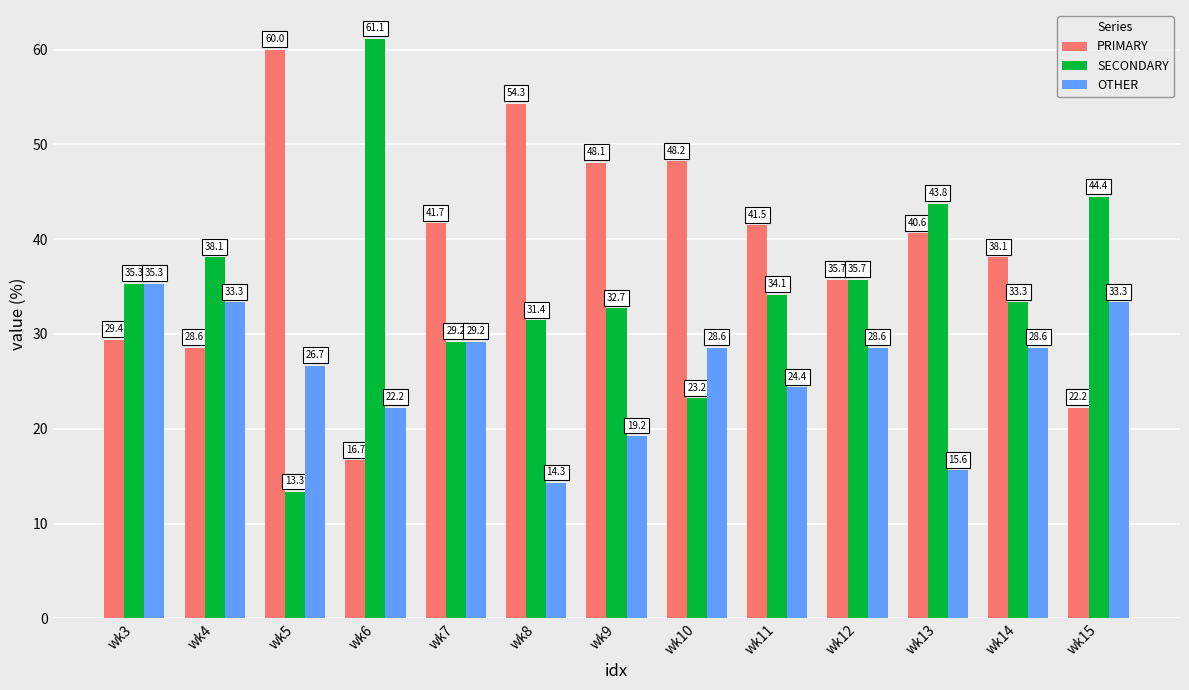

What is the difference between the maximum and minimum values in the SECONDARY series?

47.8